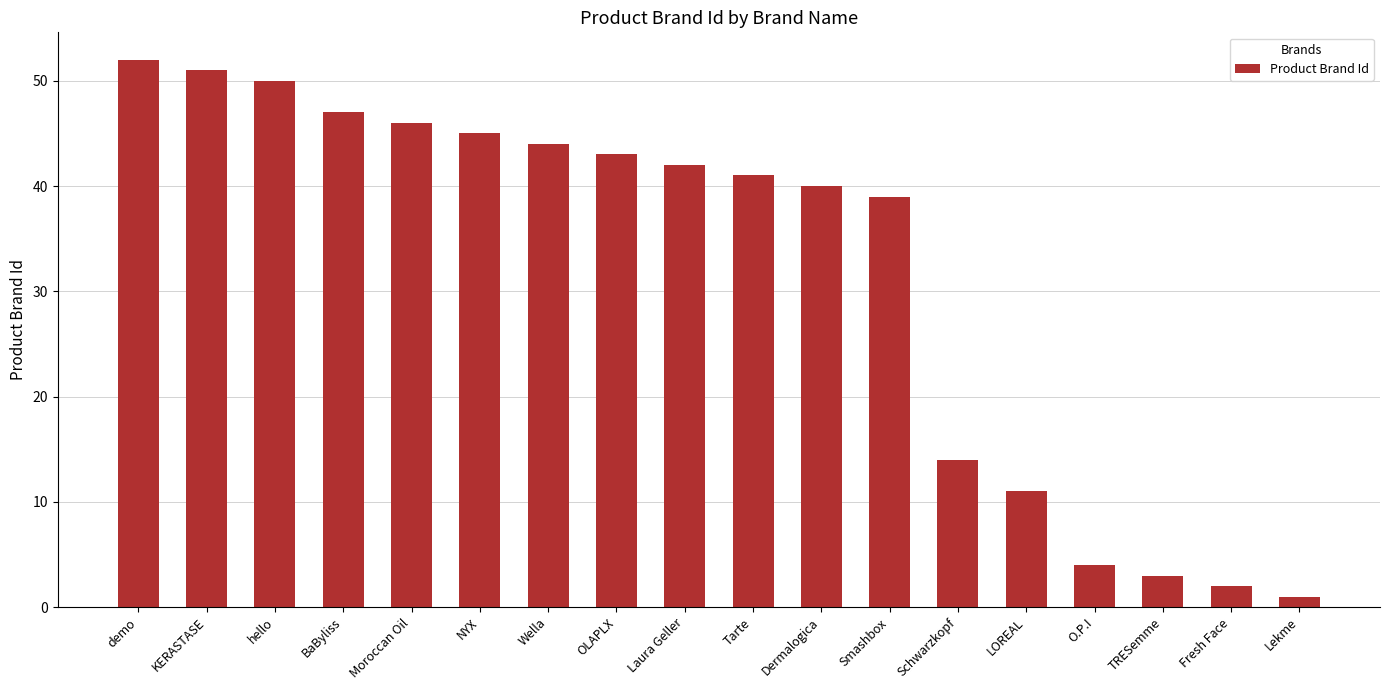

At which label is the value closest to 26?

Schwarzkopf